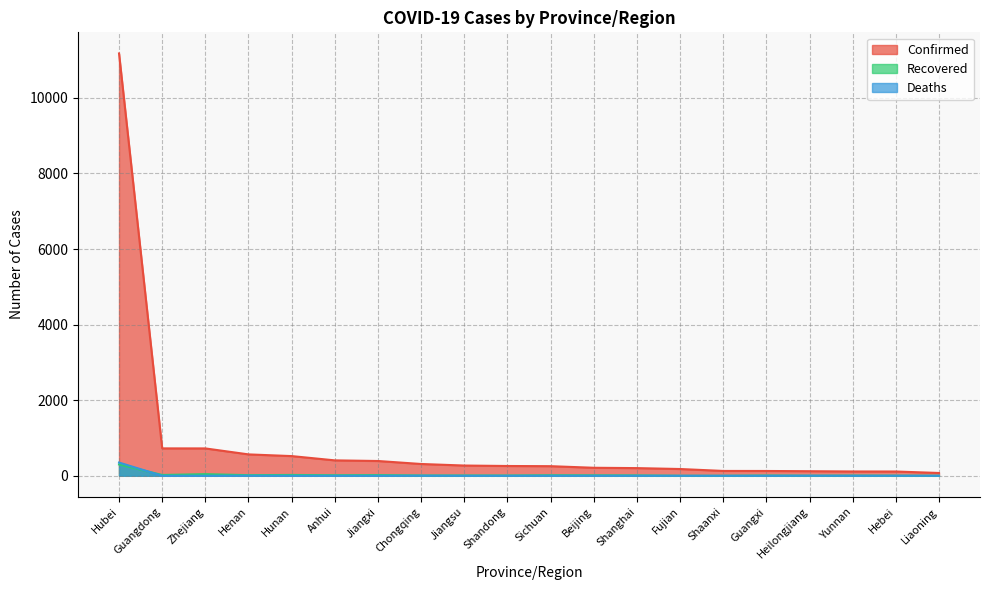

Between which two adjacent categories do Recovered and Deaths first intersect?

Hubei and Guangdong